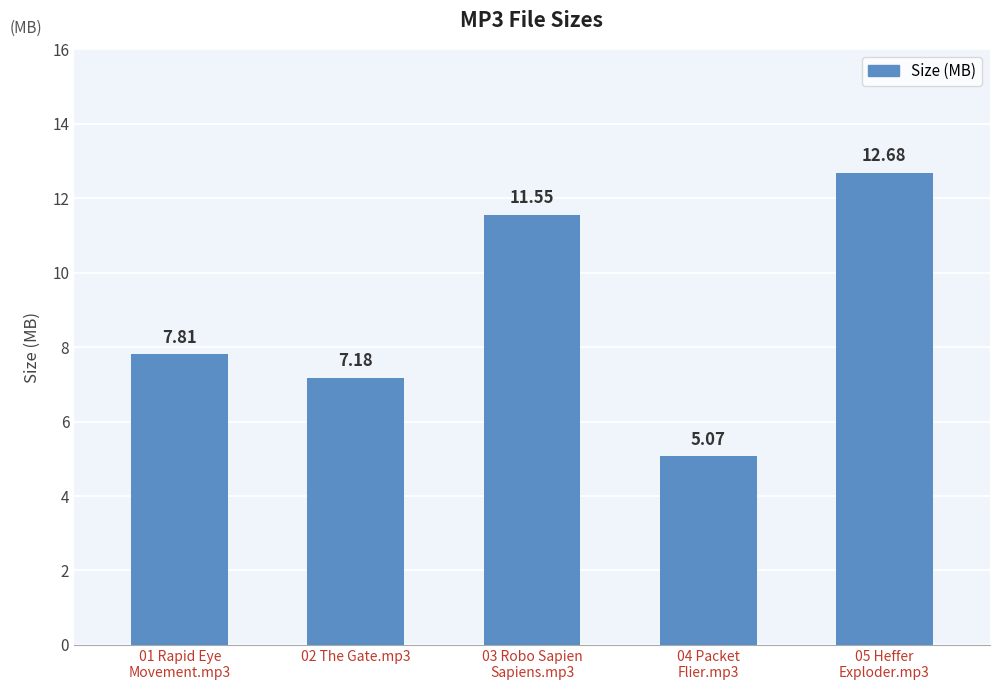

What is the average value?

8.9